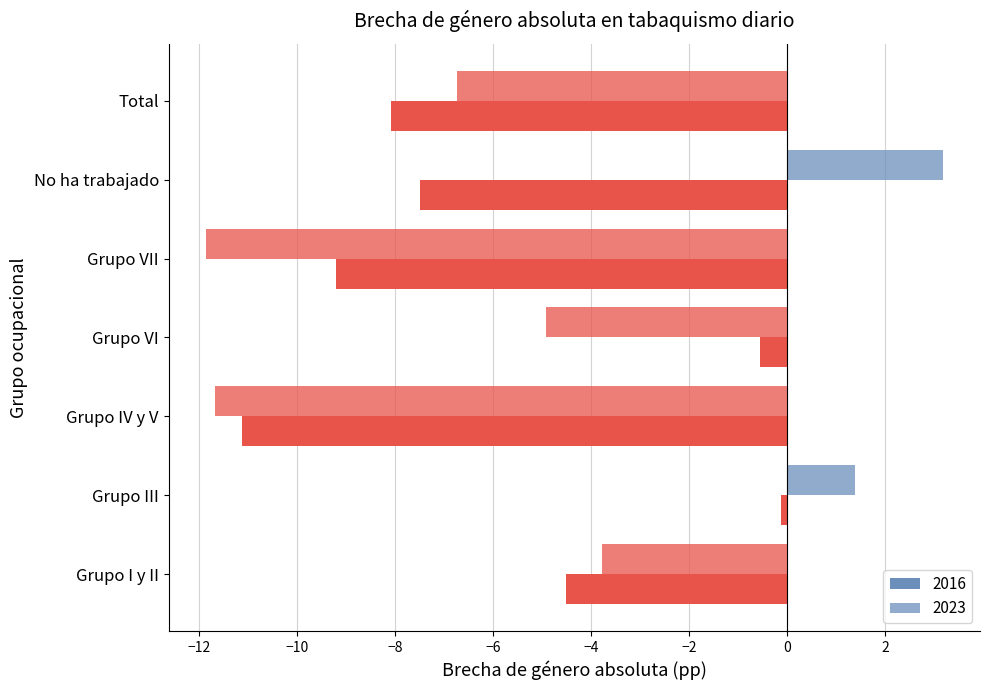

Count the number of categories in the chart.

7